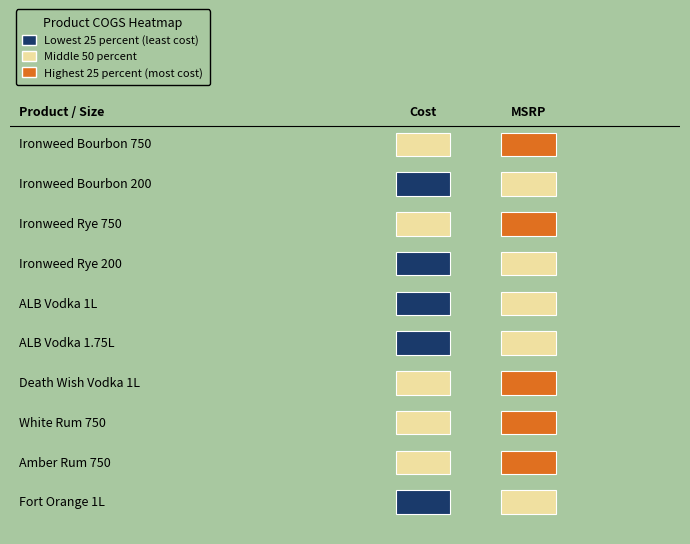

What is the sum of all Ironweed Rye 750 values?

77.0